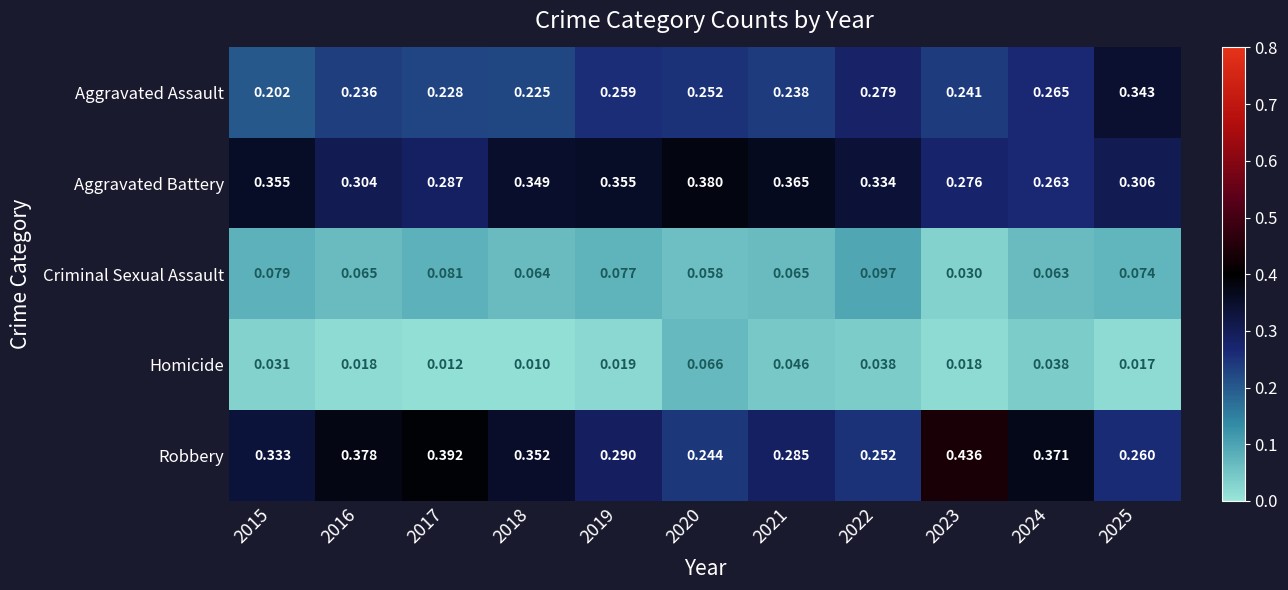

Which series has the largest total across all categories?

Robbery